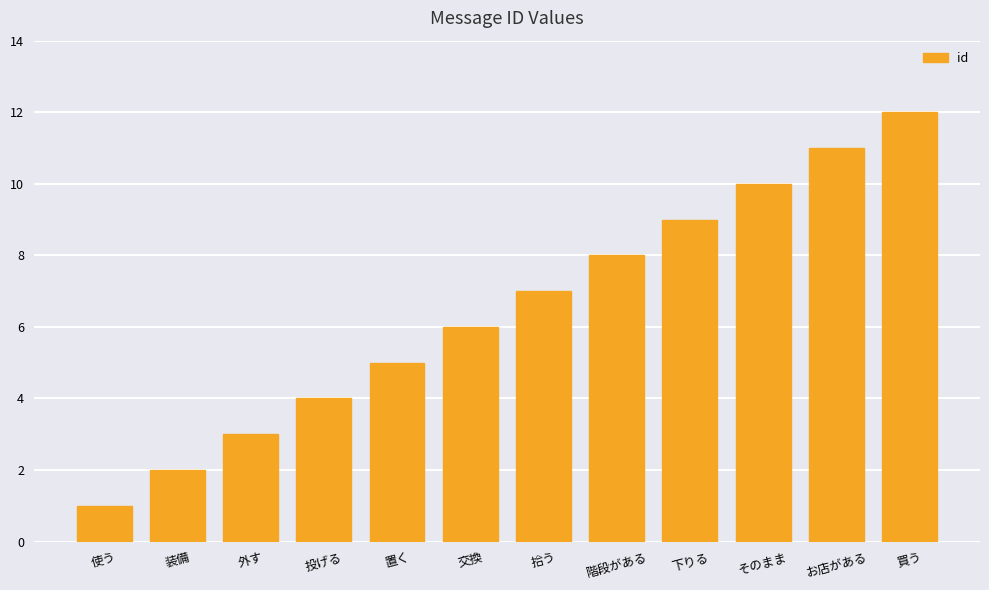

Reading left to right, what are all the values shown in this chart?

1	2	3	4	5	6	7	8	9	10	11	12